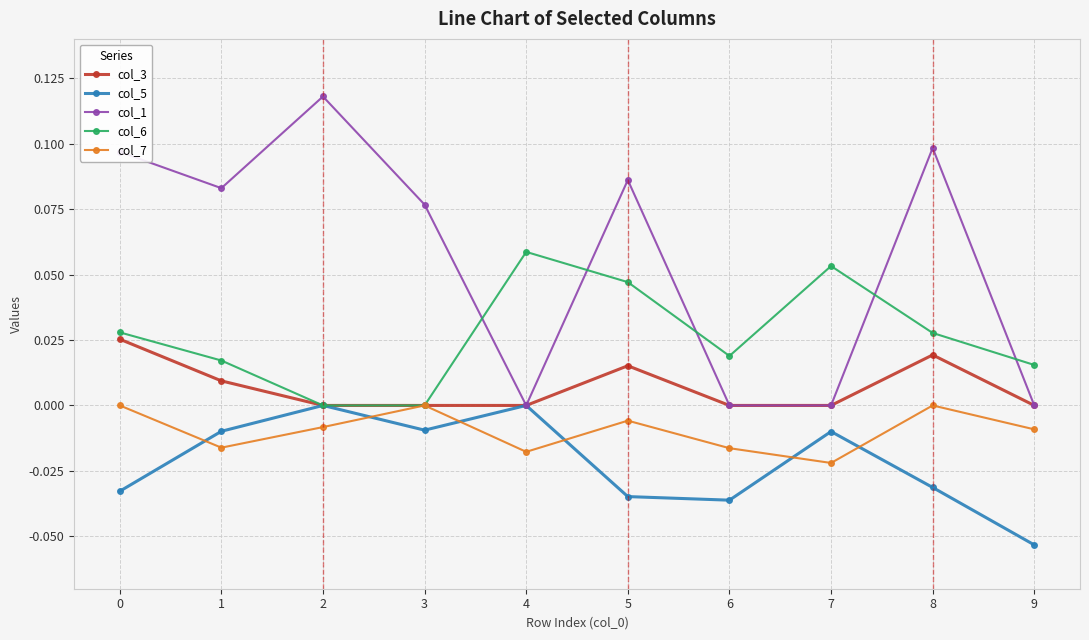

What are all the series names shown in the legend?

col_3, col_5, col_1, col_6, col_7